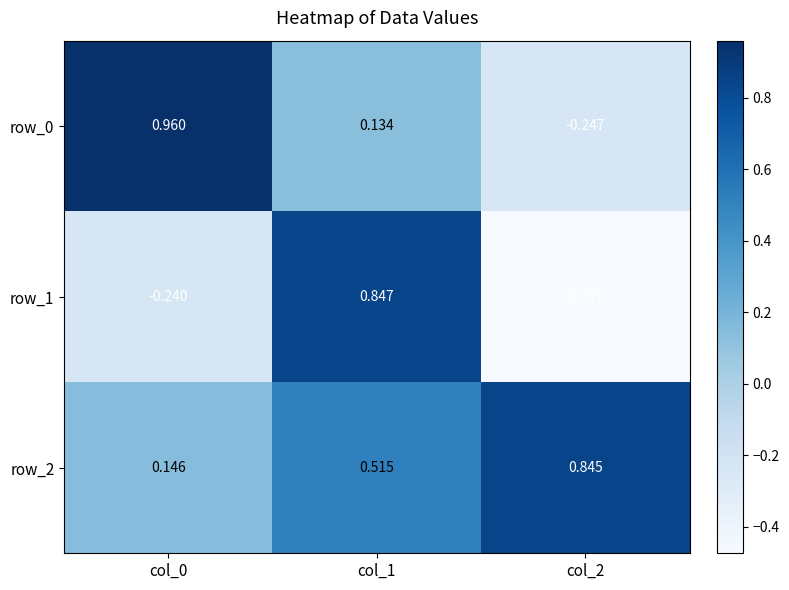

At col_0, list the series in order from largest to smallest.

row_0, row_2, row_1